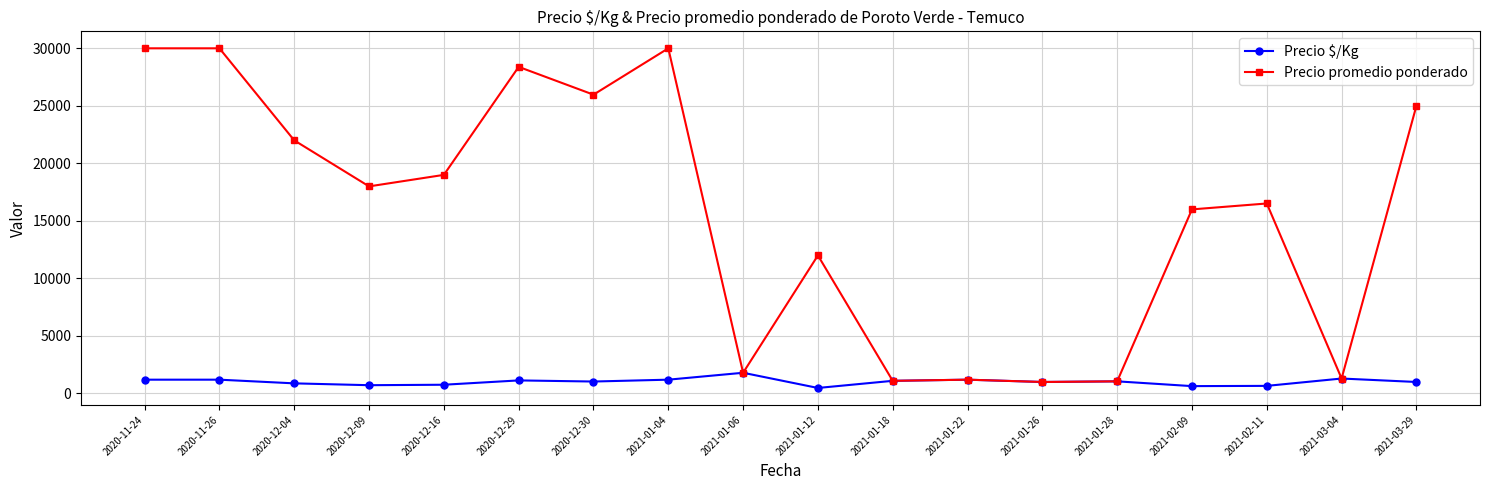

True or false: Precio $/Kg has more than 0 interior local peaks.

True